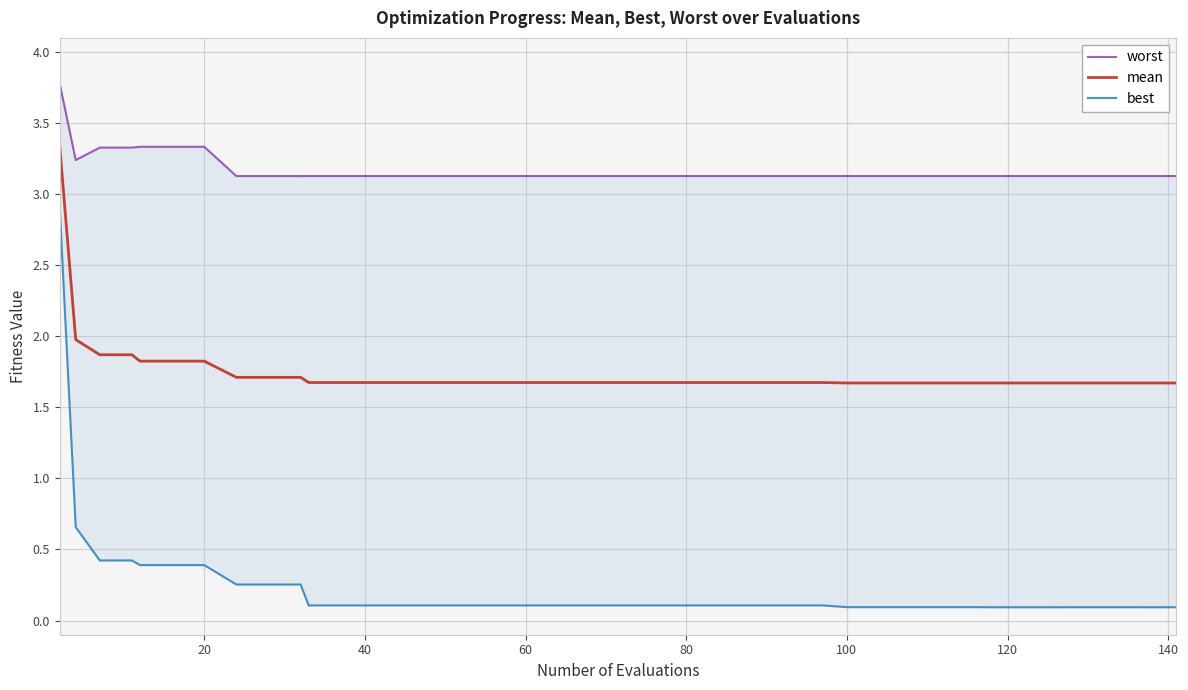

What is the sum of all mean values?

69.9